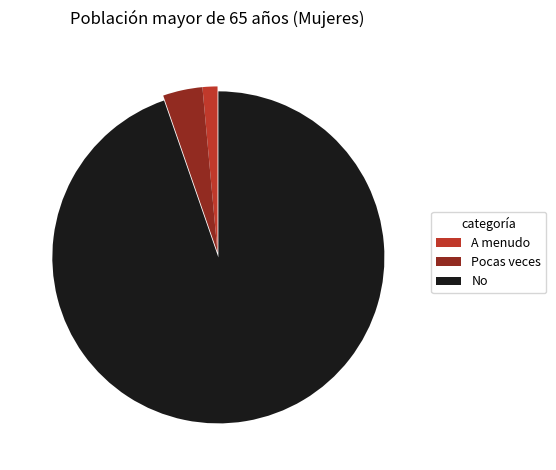

Combined, do Pocas veces and No account for over 50%?

Yes